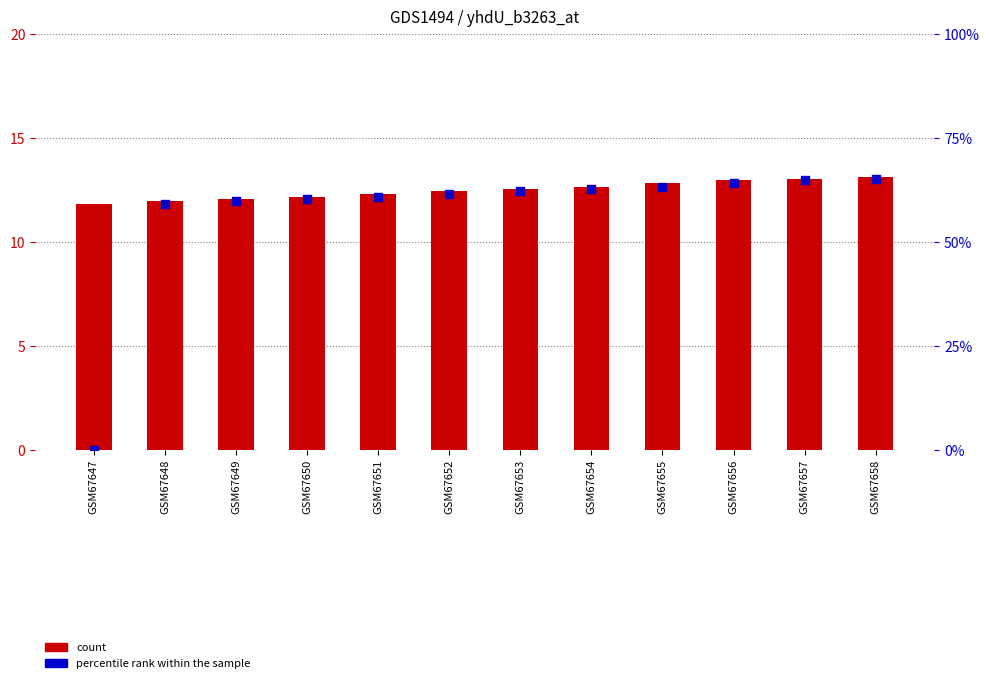

Which series has the largest total across all categories?

count